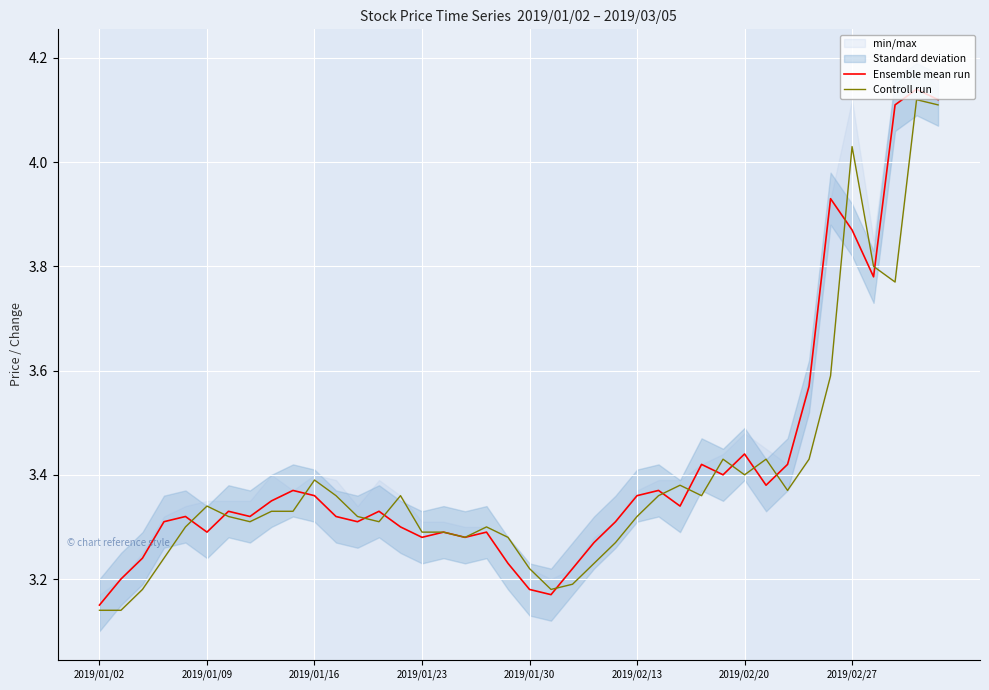

Rank the series by their average value, from highest to lowest.

Ensemble mean run, Controll run